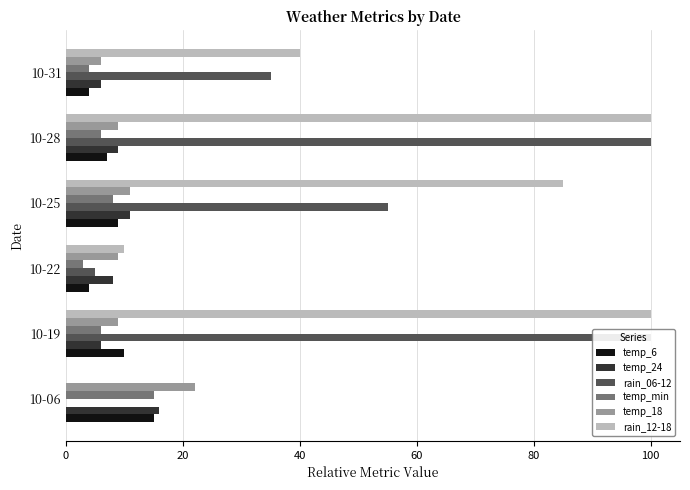

The value of temp_min at 0 is 21. True or false?

False